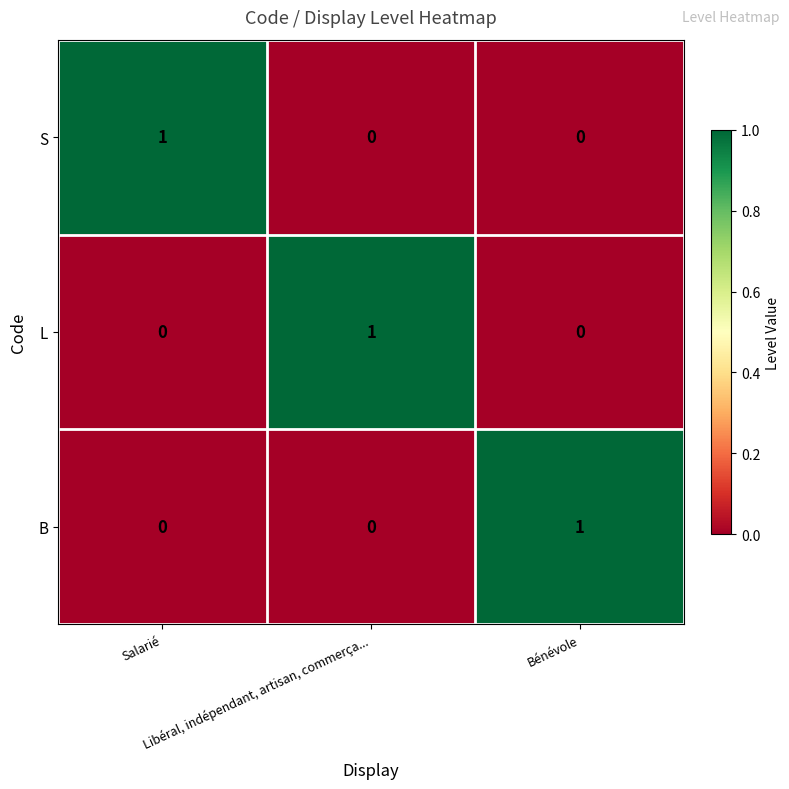

At how many categories does at least one series exceed 0?

3